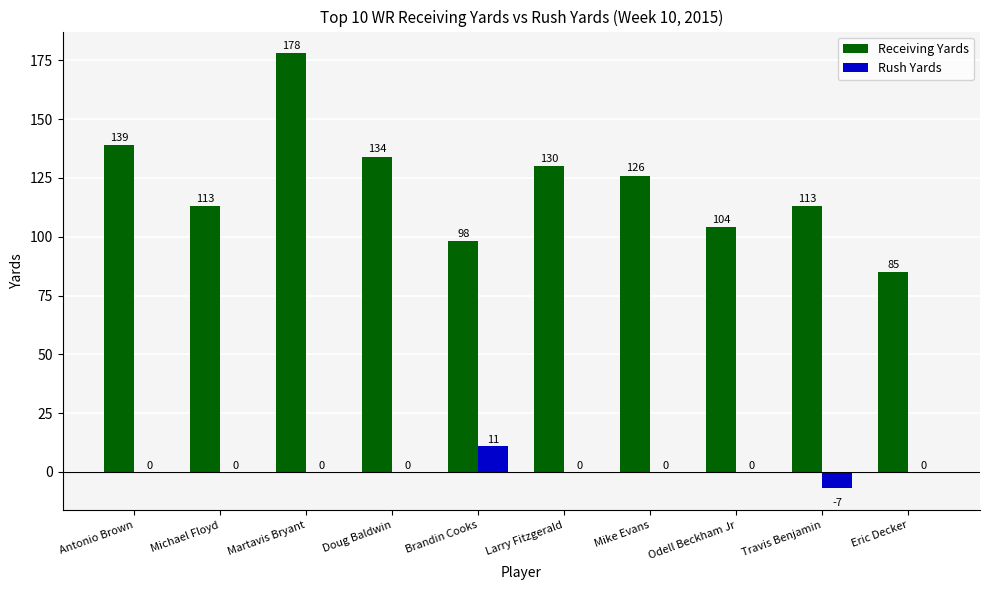

What is the maximum value for Receiving Yards?

178